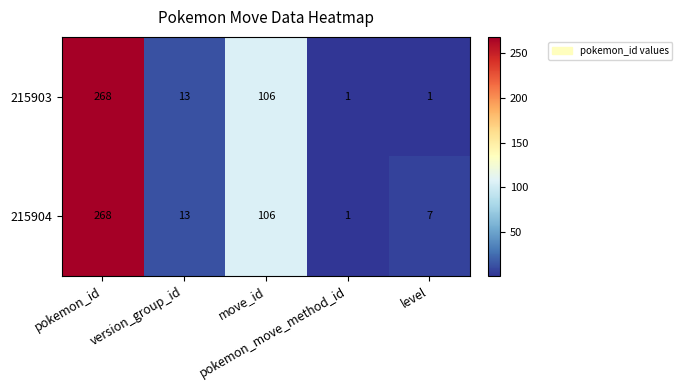

Which series has the largest total across all categories?

215904